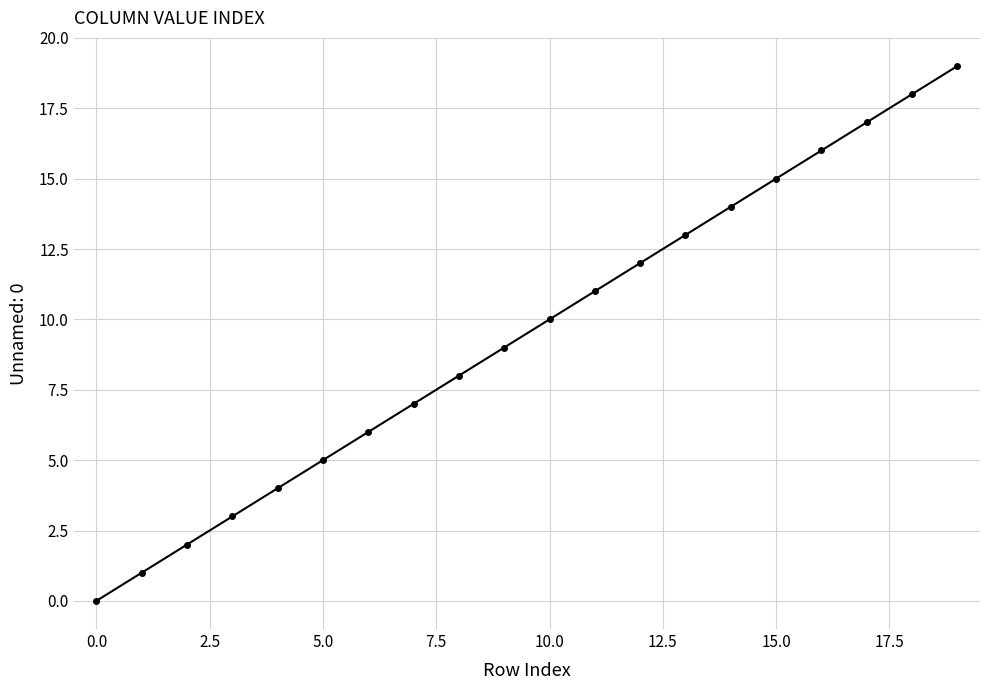

True or false: the data has more than 0 interior local peaks.

False